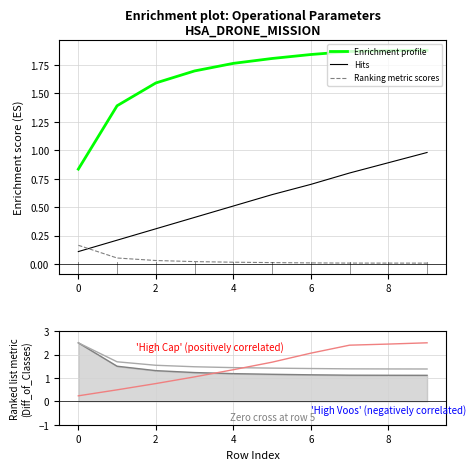

True or false: Capacidade operacional [ha/h] has more than 0 points higher than both neighbors.

False